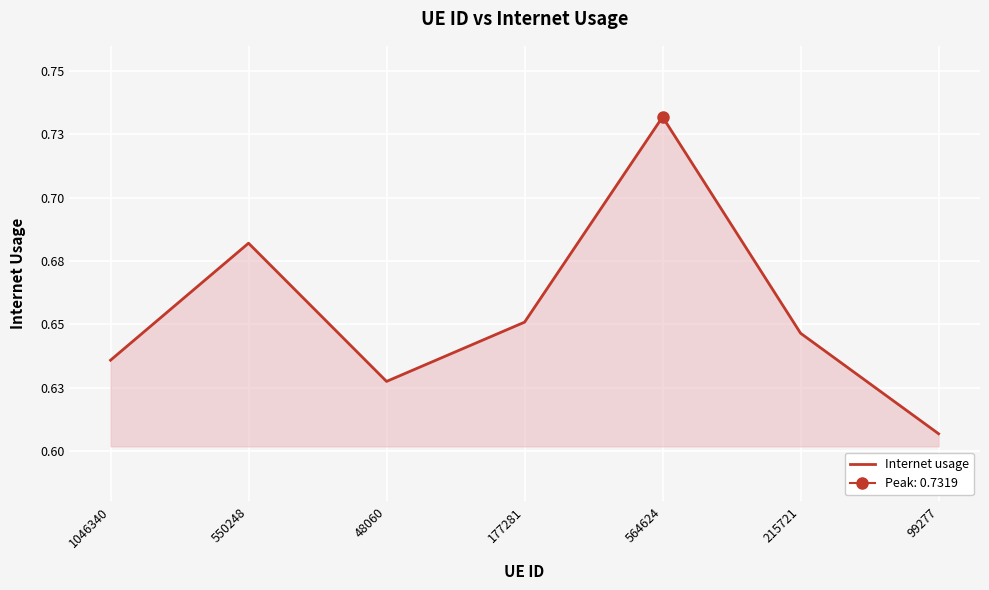

Rank the categories by value from highest to lowest.

564624, 550248, 177281, 215721, 1046340, 48060, 99277